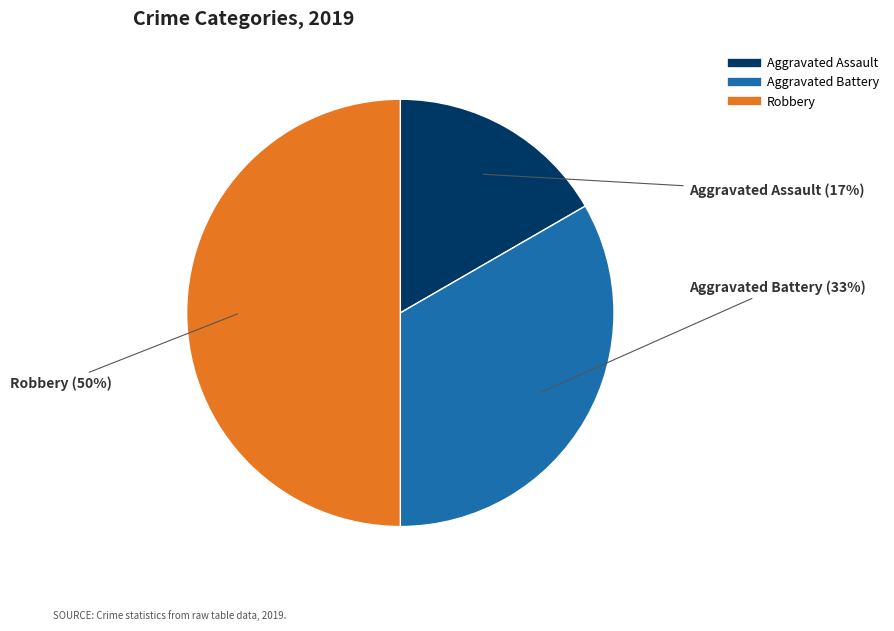

Count the number of slices in the pie.

3